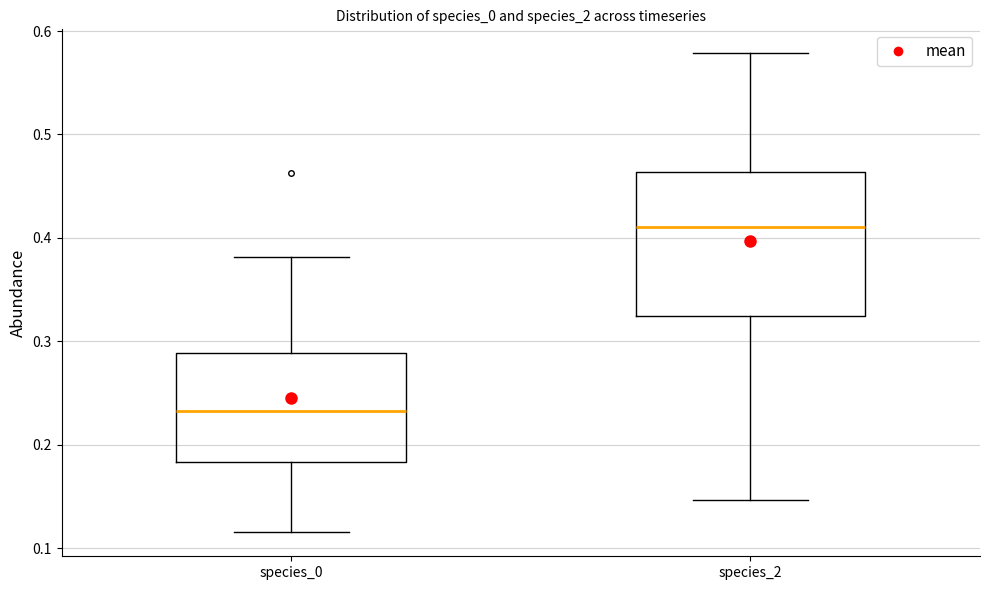

Comparing the boxes themselves (not the whiskers), which one is the tallest?

species_2